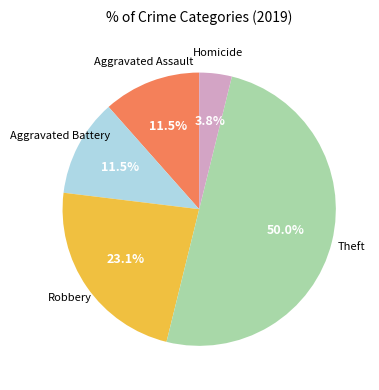

Which slice is the smallest?

Homicide